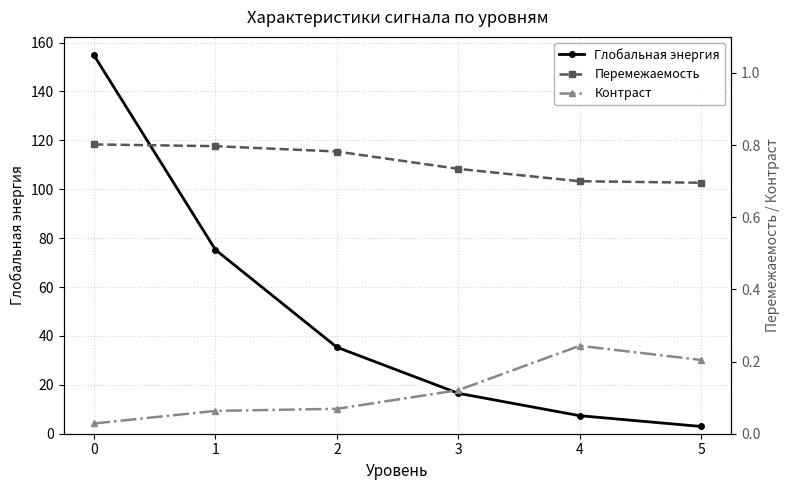

At 2, list the series in order from largest to smallest.

Глобальная энергия, Перемежаемость, Контраст